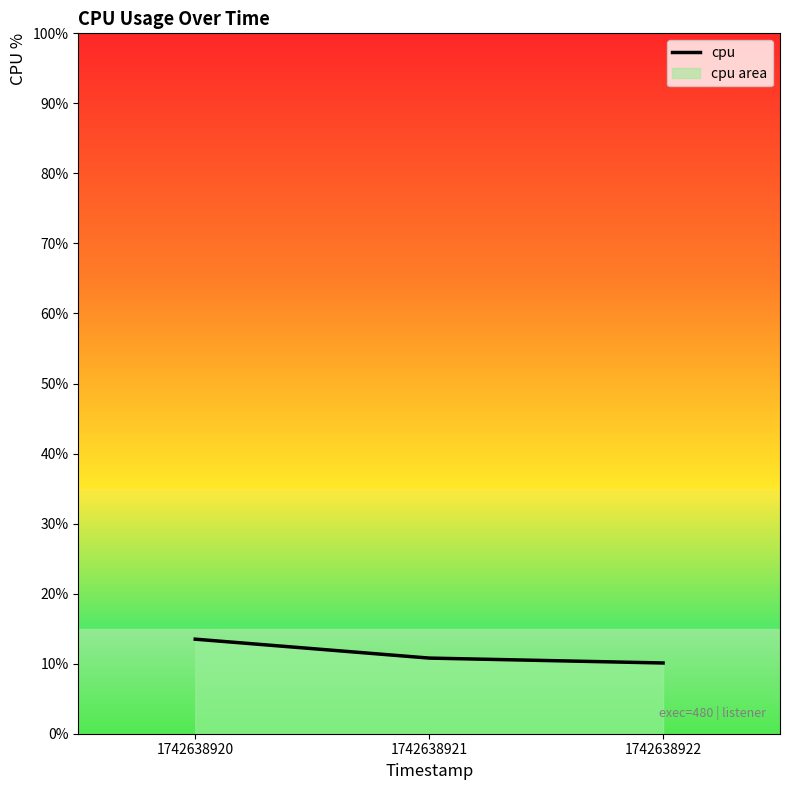

Does the chart display data point markers on the line(s)?

No